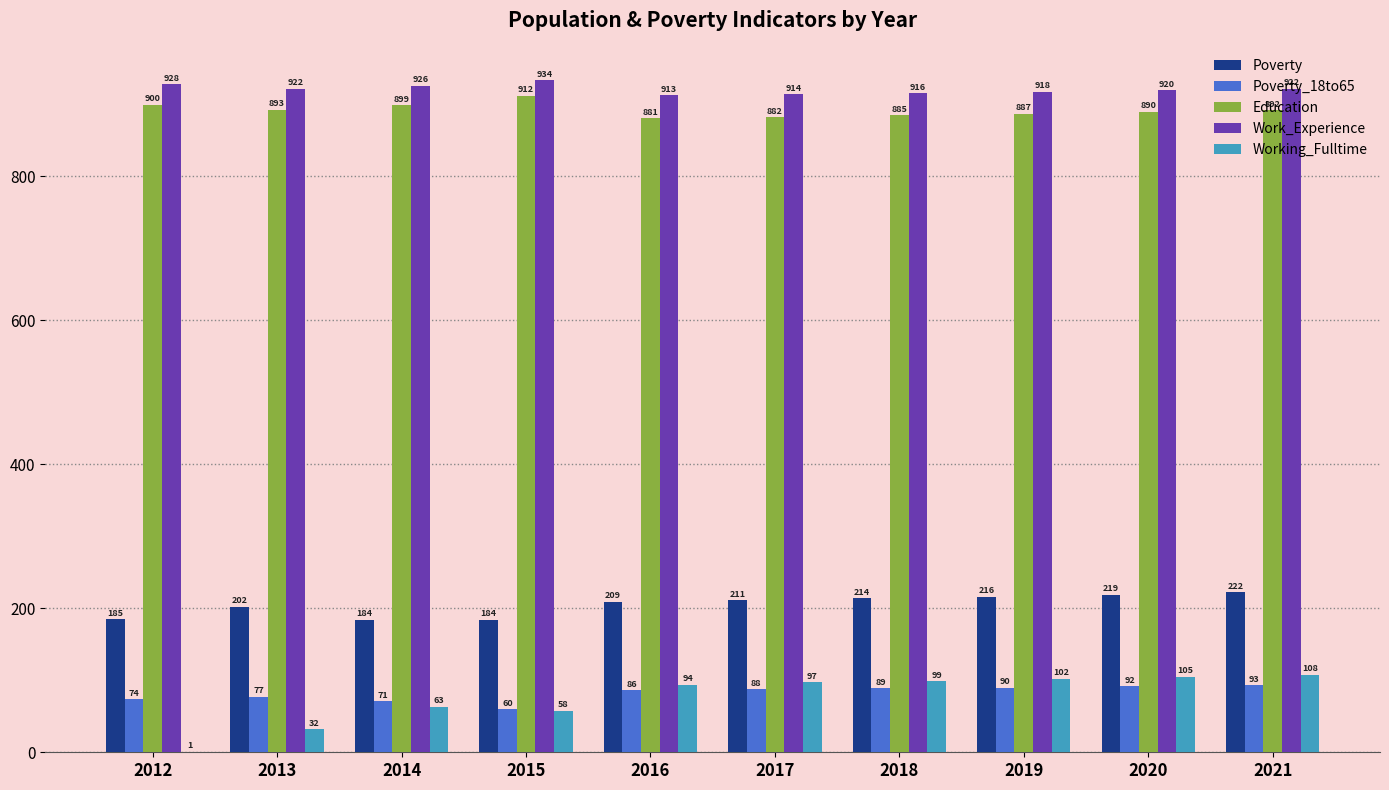

How many distinct data groups are displayed?

5